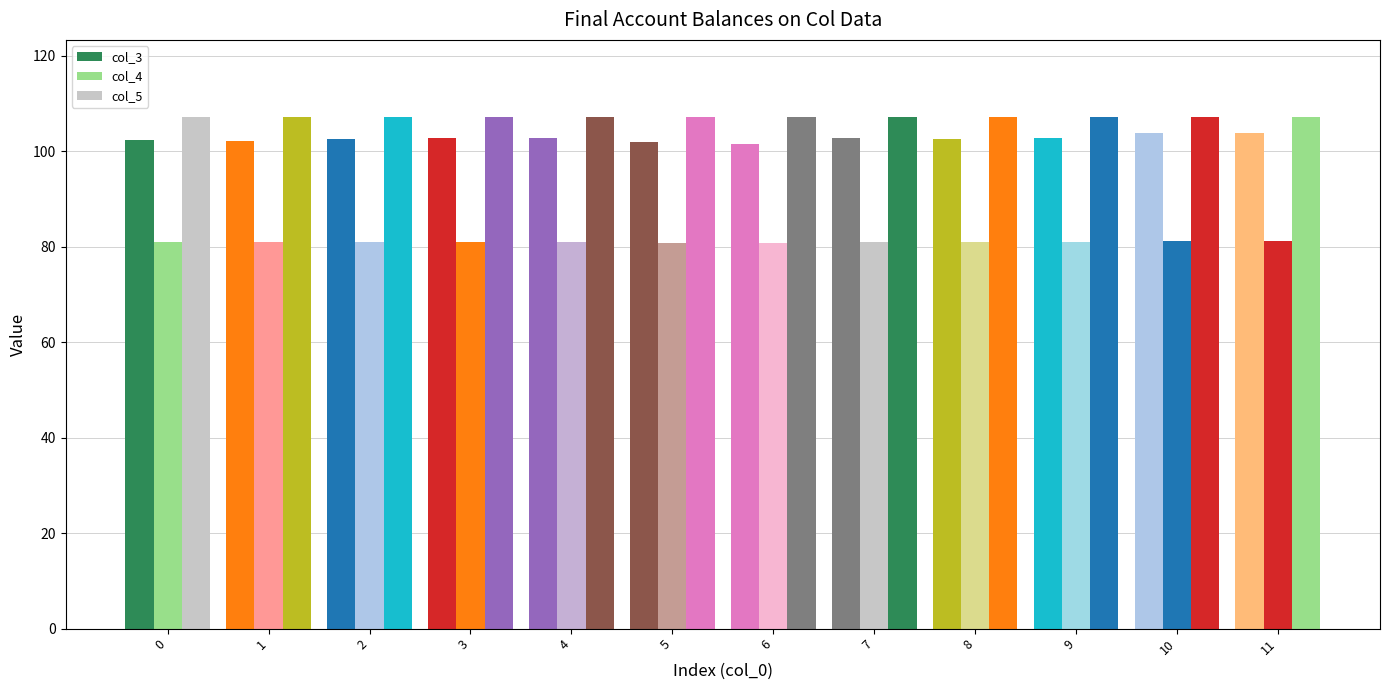

What is the total value across all series at 7?

290.8